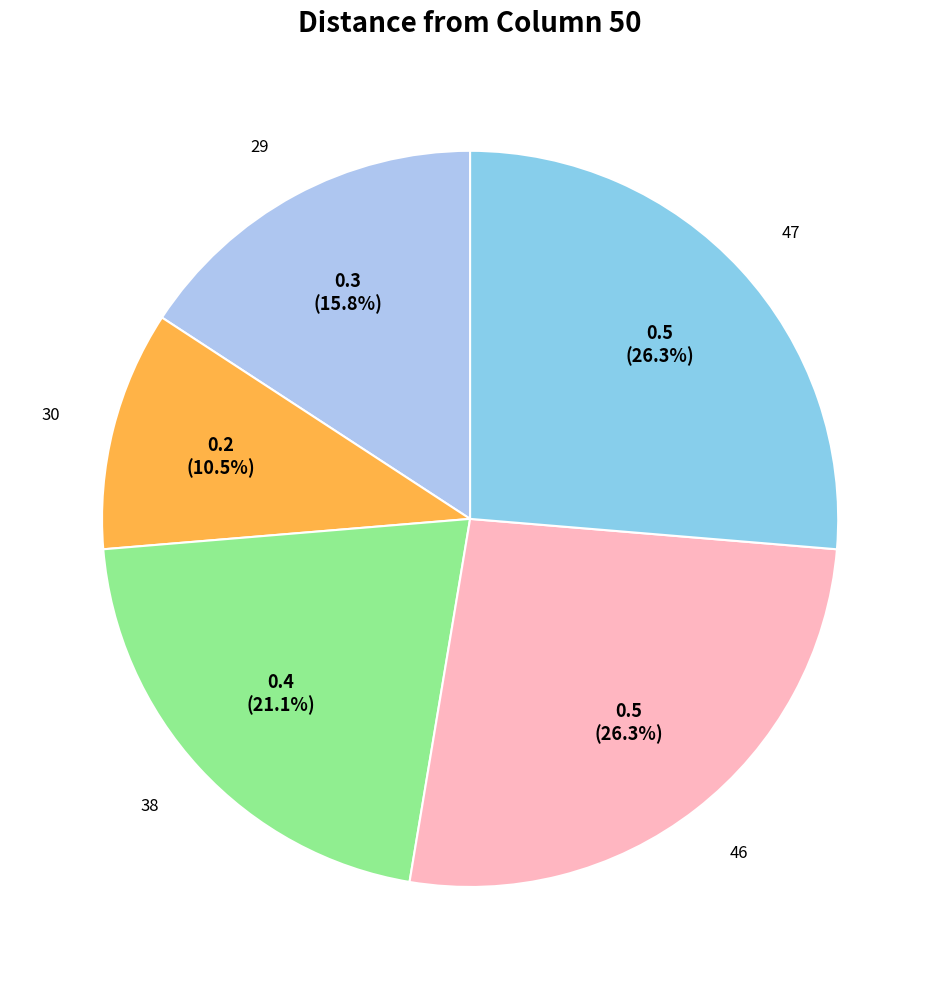

Does any single category account for the majority?

No